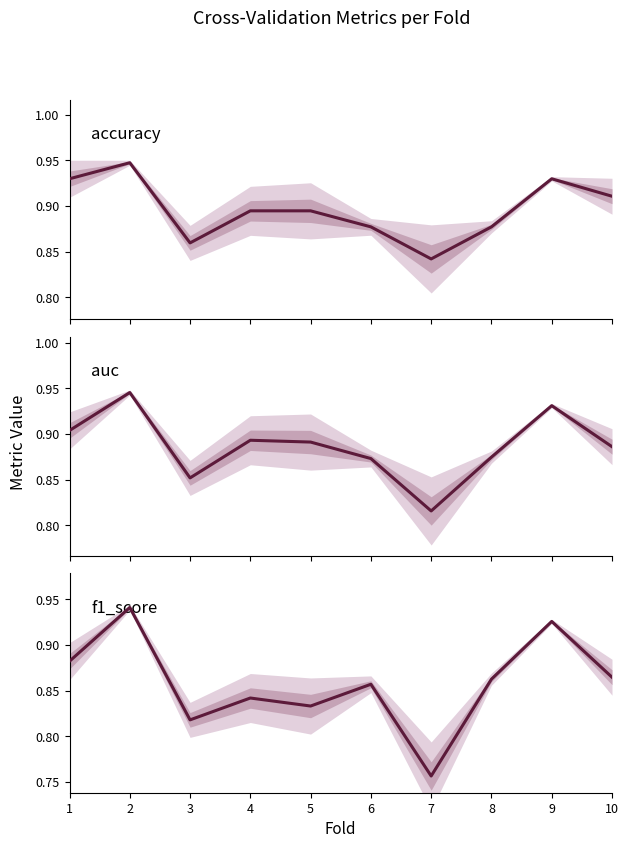

What is the difference between the maximum and minimum values in the f1_score series?

0.2